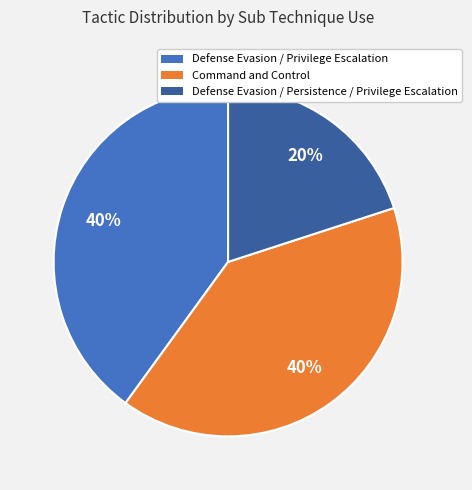

Is there any slice that represents more than half of the pie?

No